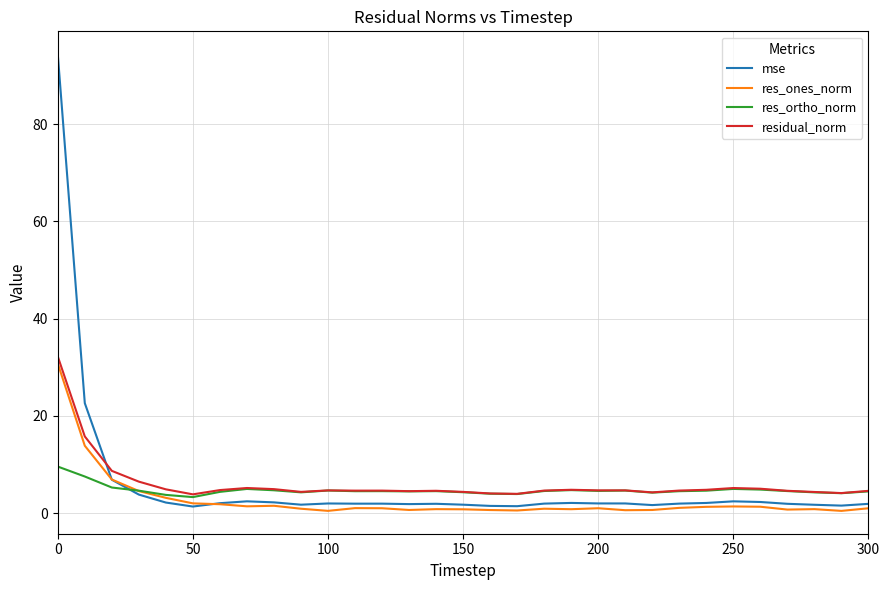

True or false: residual_norm and mse intersect in this chart.

True